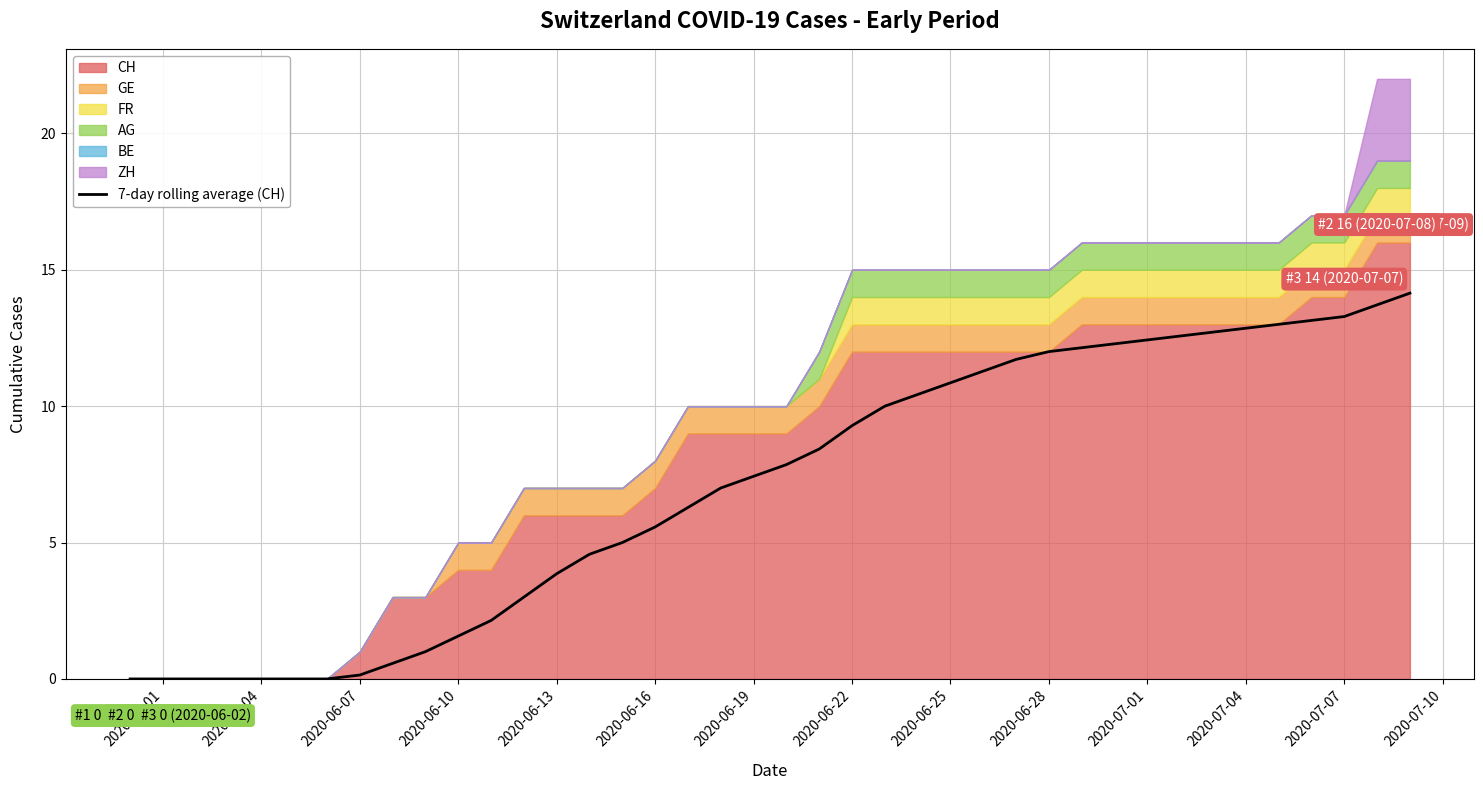

What is the value of the 29th point from the left?

12.0